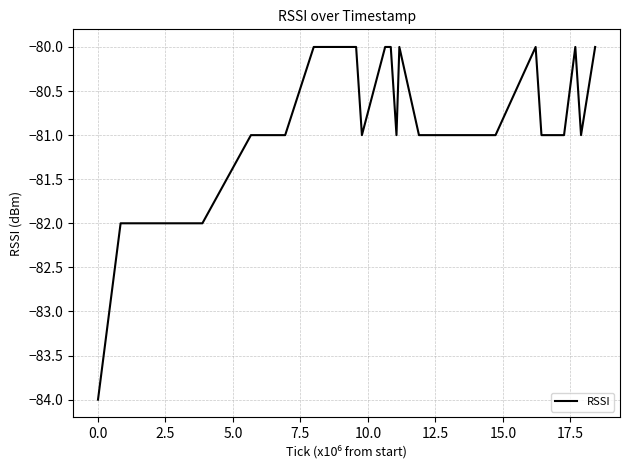

What is the minimum value shown in the chart?

-84